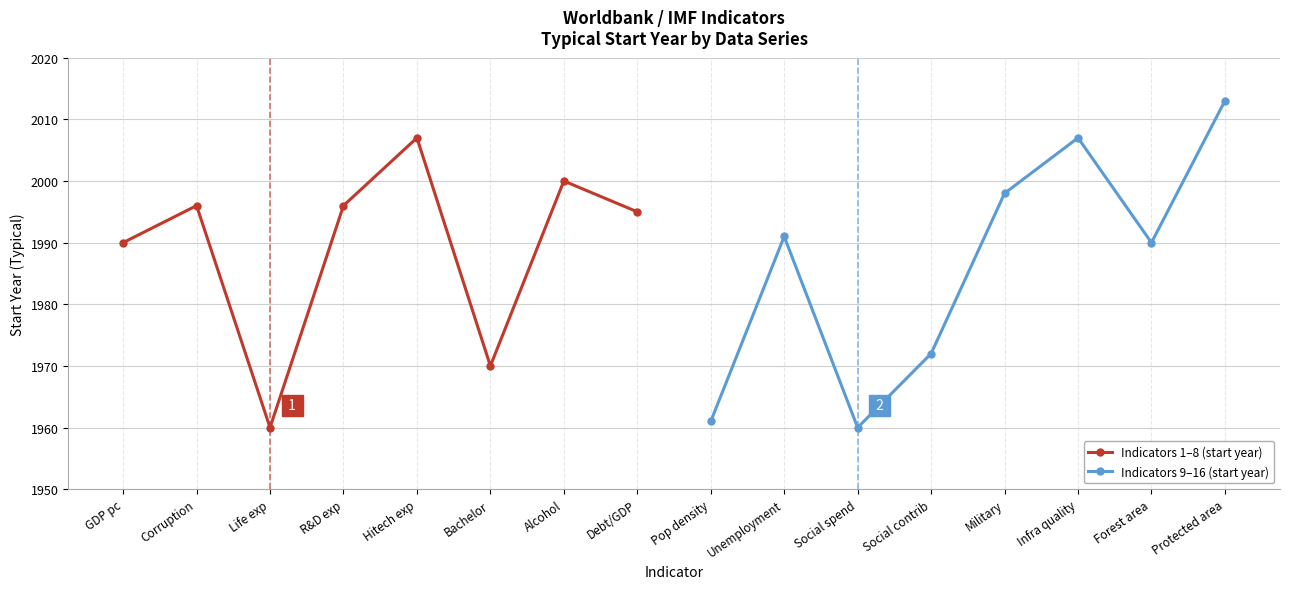

How many interior local valleys does the Indicators 9–16 (start year) series have?

2